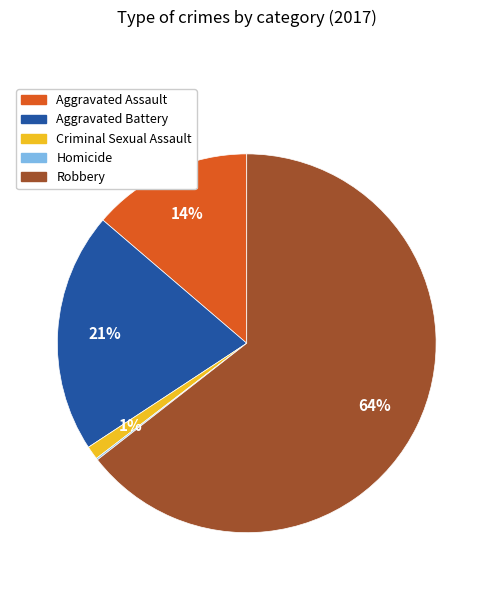

What is the largest slice in the pie chart?

Robbery